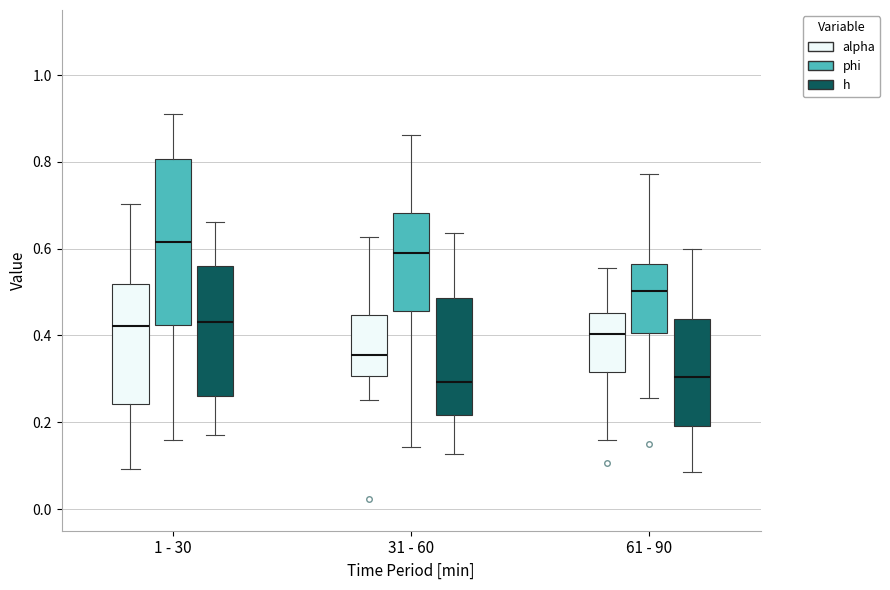

Which box is the tallest, from its lower edge to its upper edge?

1 - 30 (phi)